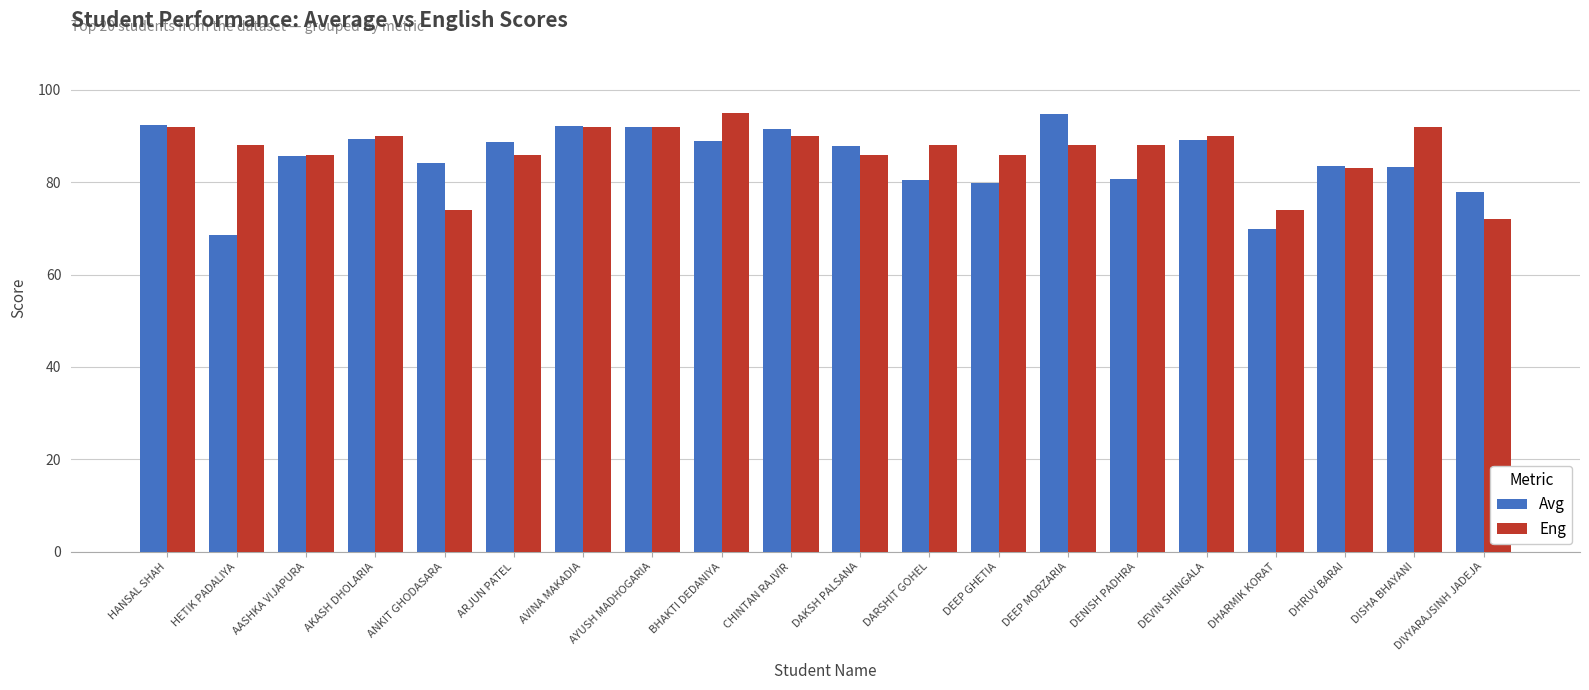

What is the minimum value shown in the chart?

68.6